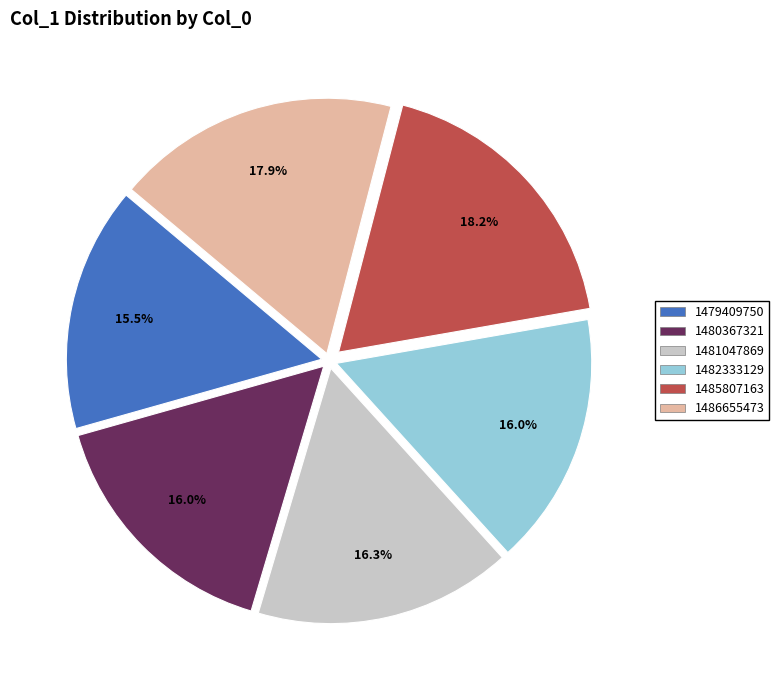

Is there any slice that represents more than half of the pie?

No